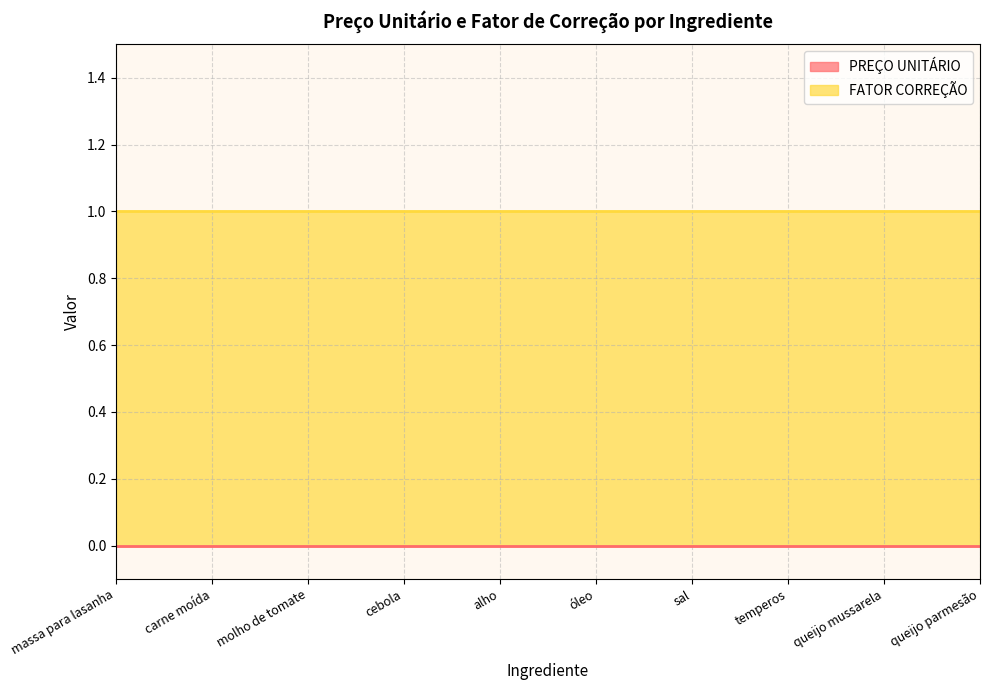

Rank the series by their maximum value, from lowest to highest.

PREÇO UNITÁRIO, FATOR CORREÇÃO